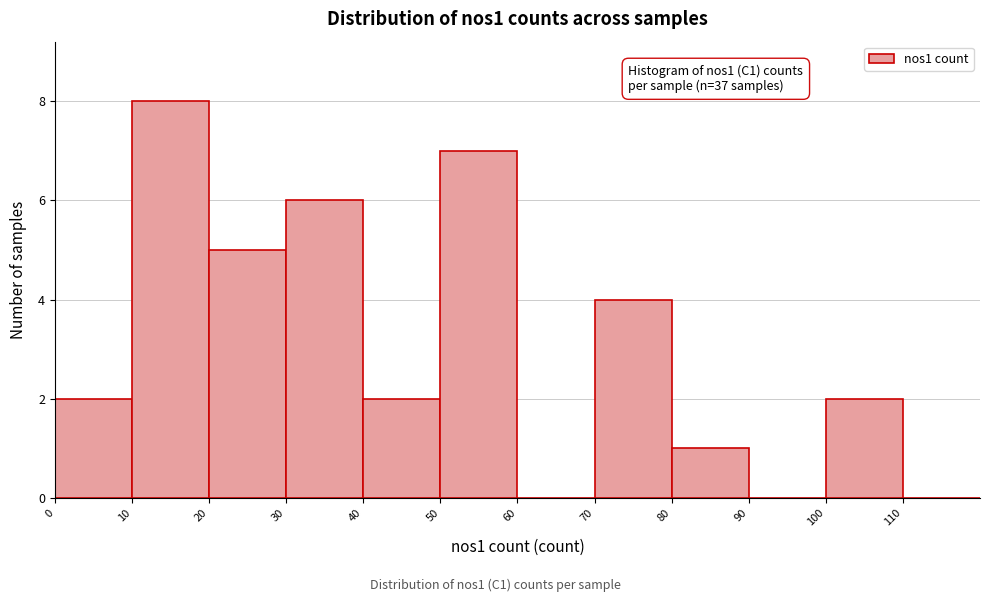

Which range on the x-axis has the tallest bar?

10 to 20